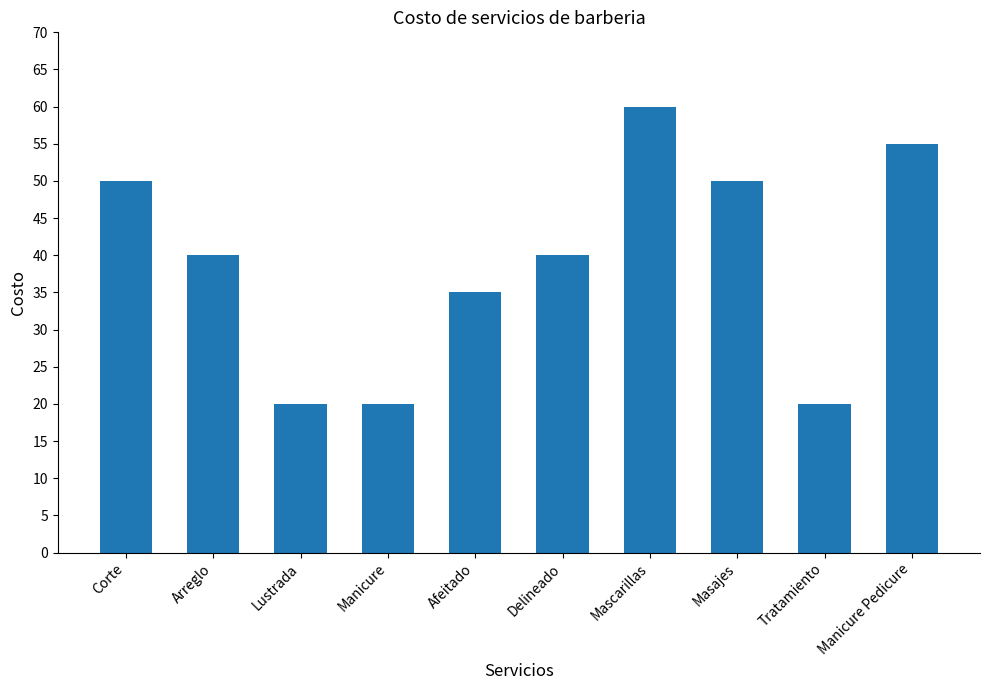

What is the difference between the values at Manicure Pedicure and Corte?

5